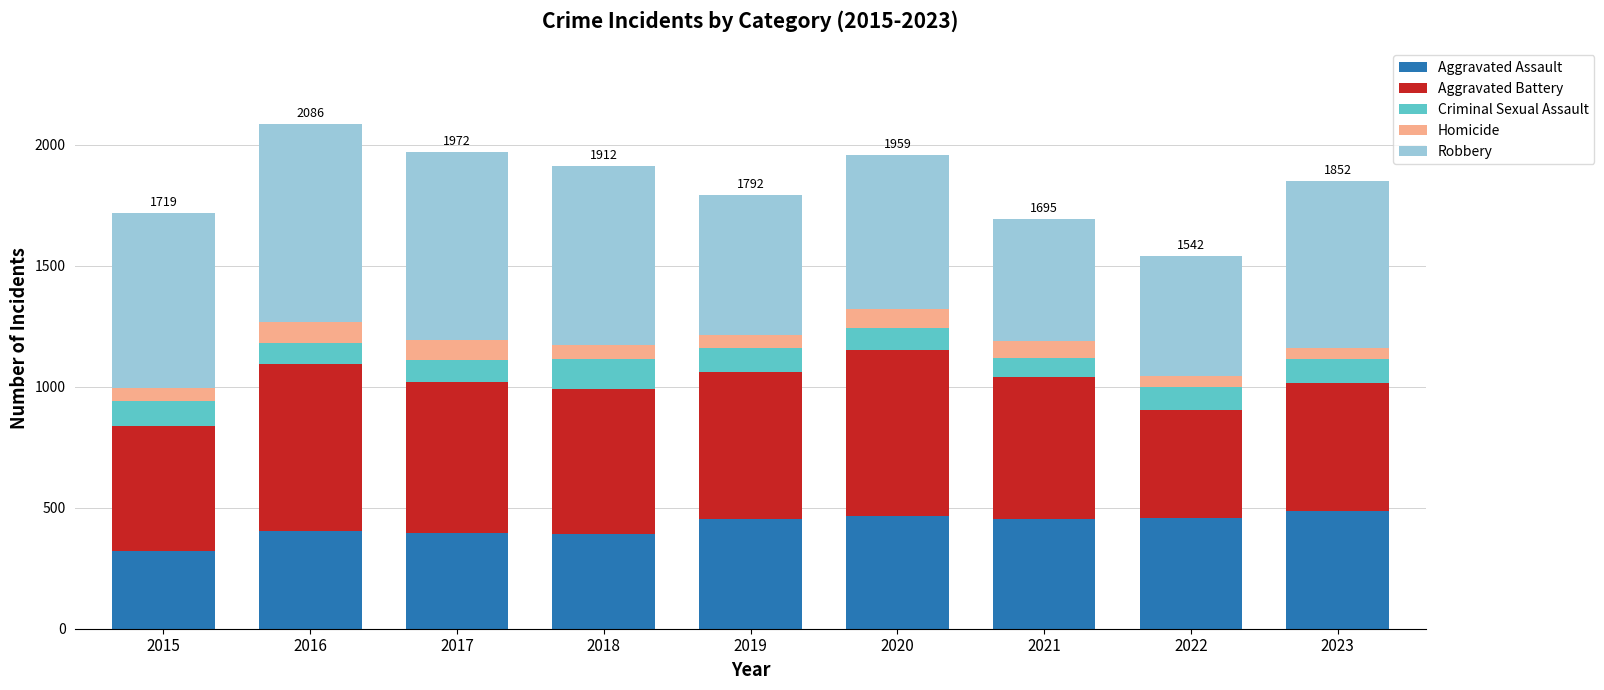

What is the sum of the Aggravated Assault values at 2018 and 2022?

850